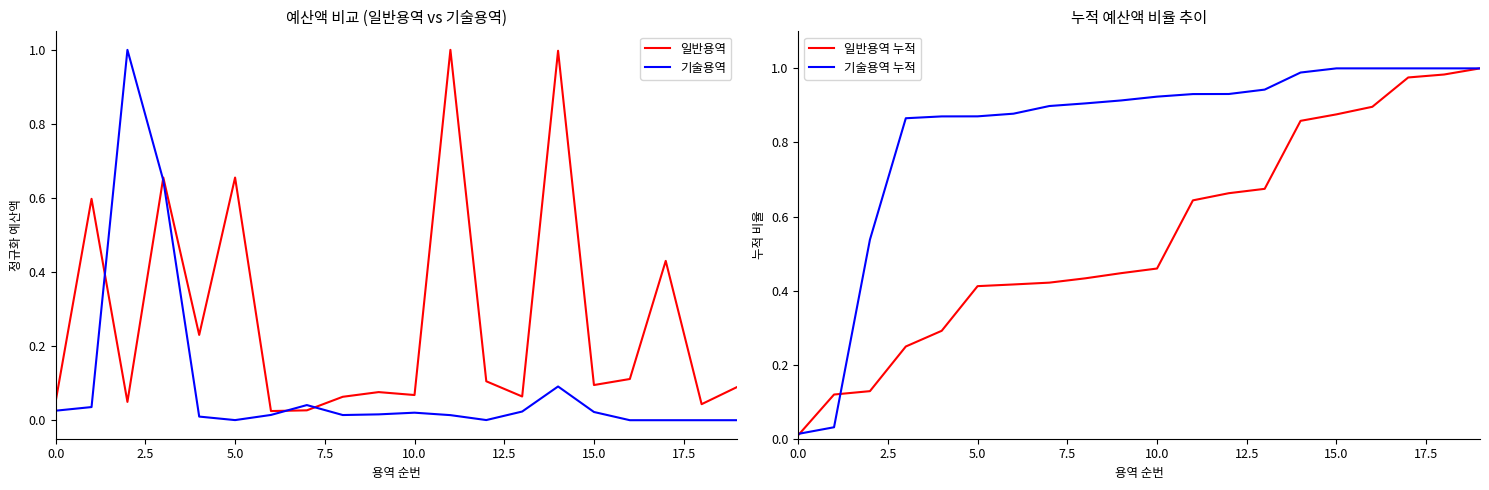

The value of 일반용역 누적 at 9 is 0.7. True or false?

False